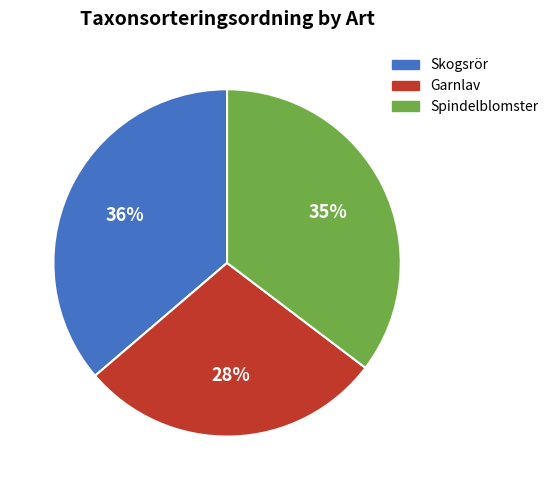

To the nearest percent, what is the difference between the largest and smallest slice percentages?

8%